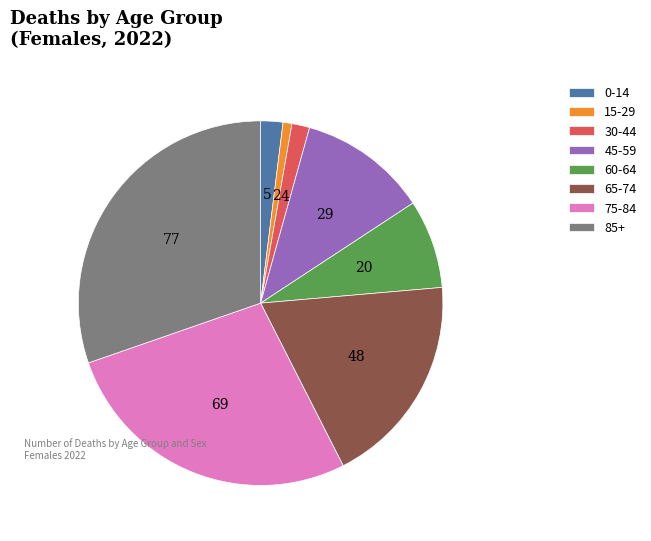

What is the ratio of the value at 75-84 to the value at 85+?

0.9